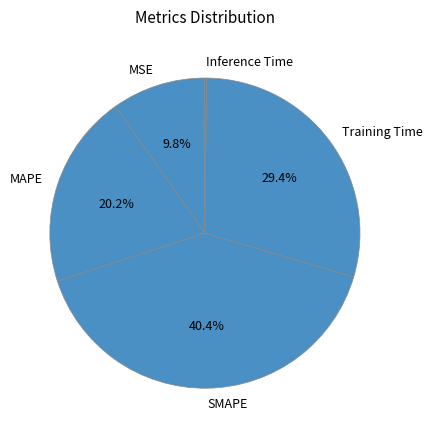

What is the ratio of the value at Training Time to the value at SMAPE?

0.7